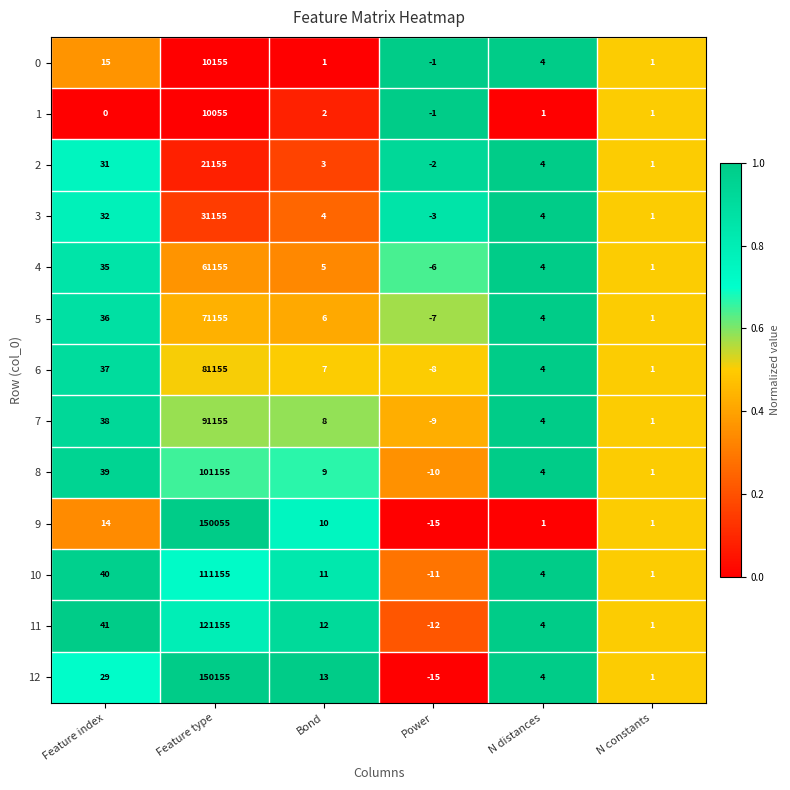

True or false: 12 has a value of 19 at Feature index.

False